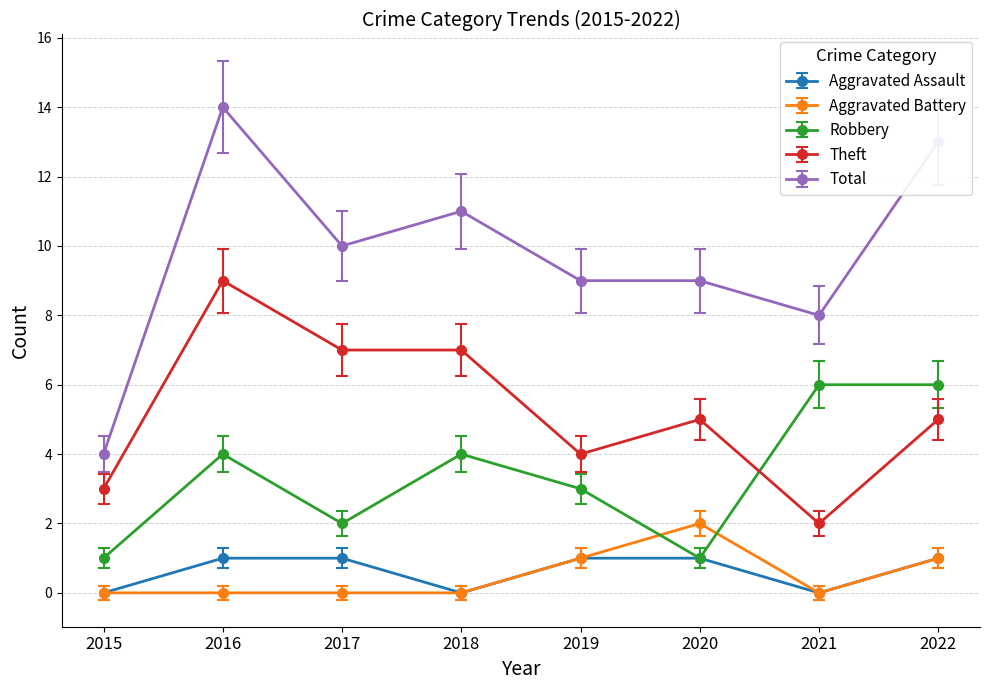

Which series has the largest range (max minus min)?

Total